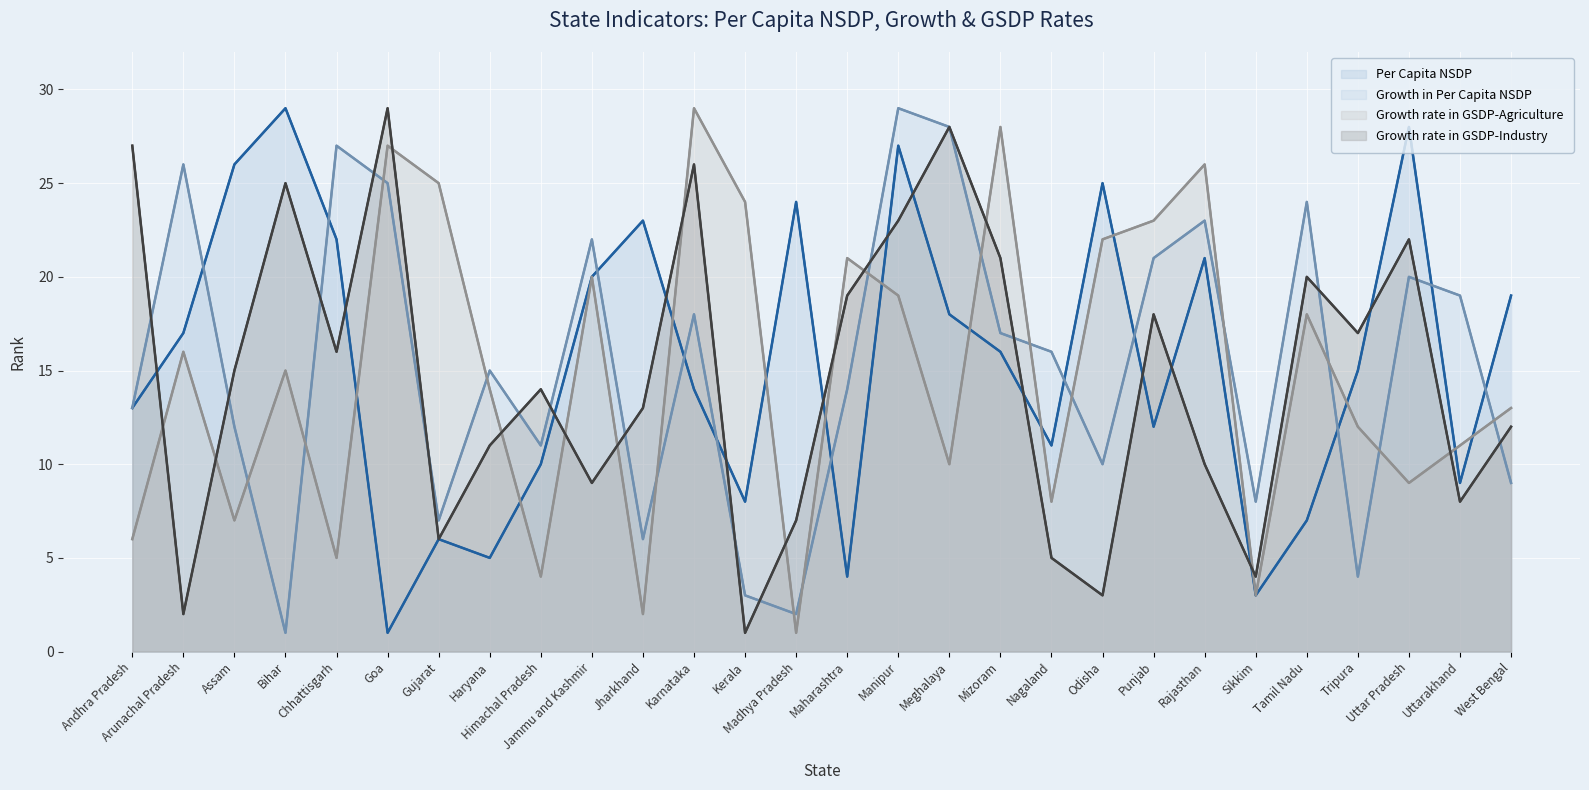

What is the difference between the highest and lowest values at Chhattisgarh?

22